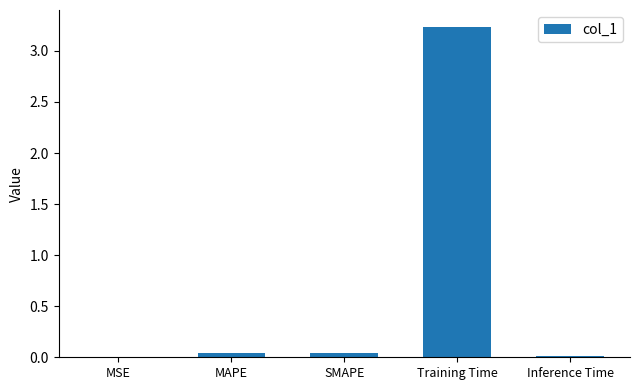

What is the sum of all values?

3.3